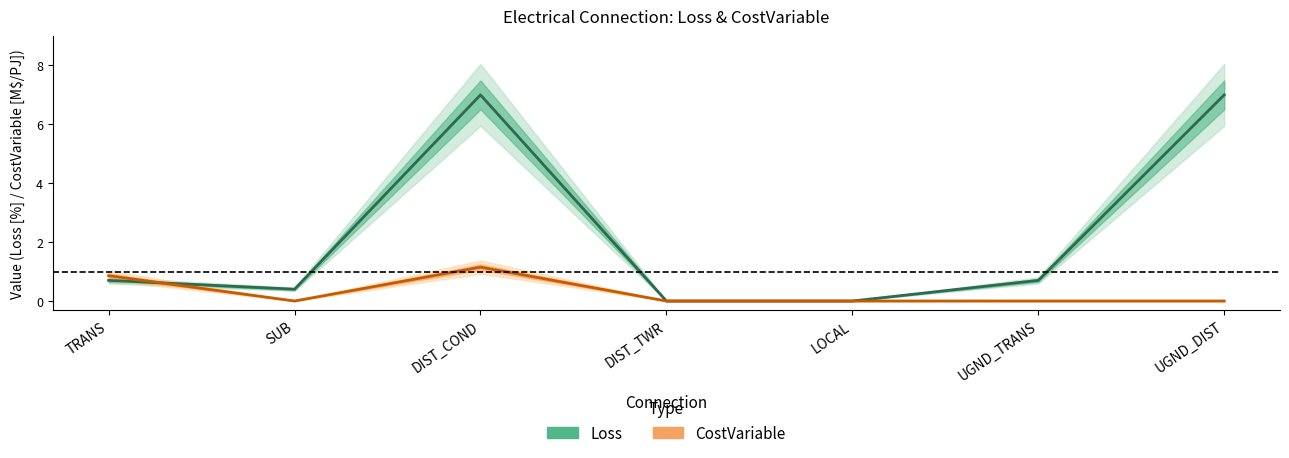

What is the label of the 7th point from the right?

TRANS